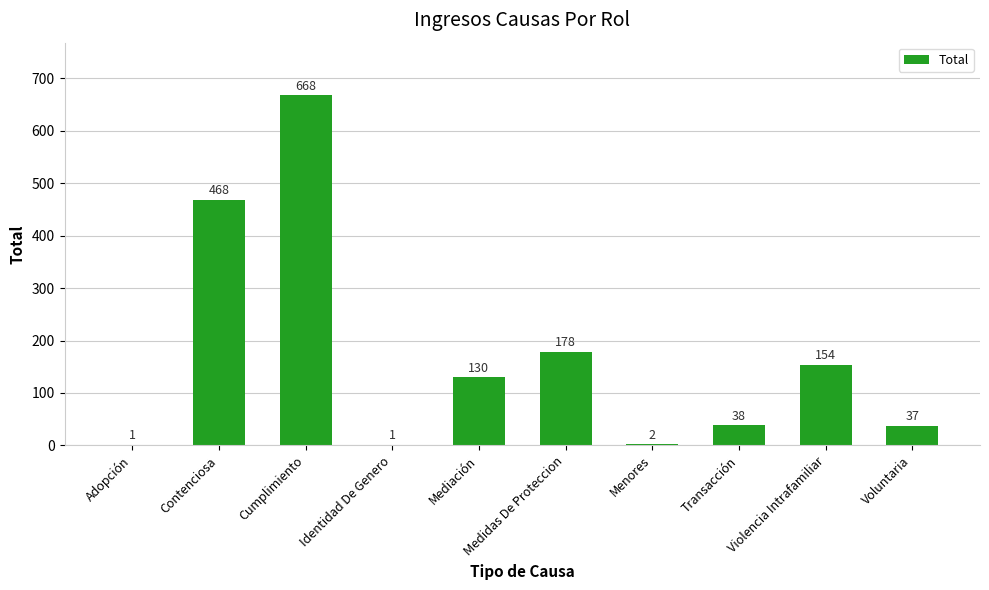

What is the sum of all values?

1677